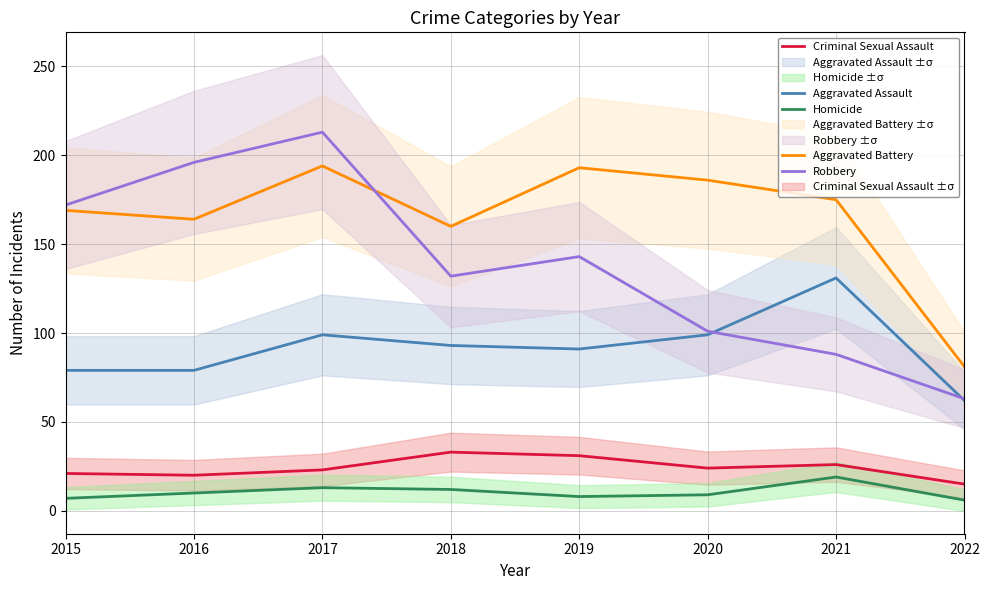

Which series has the largest range (max minus min)?

Robbery